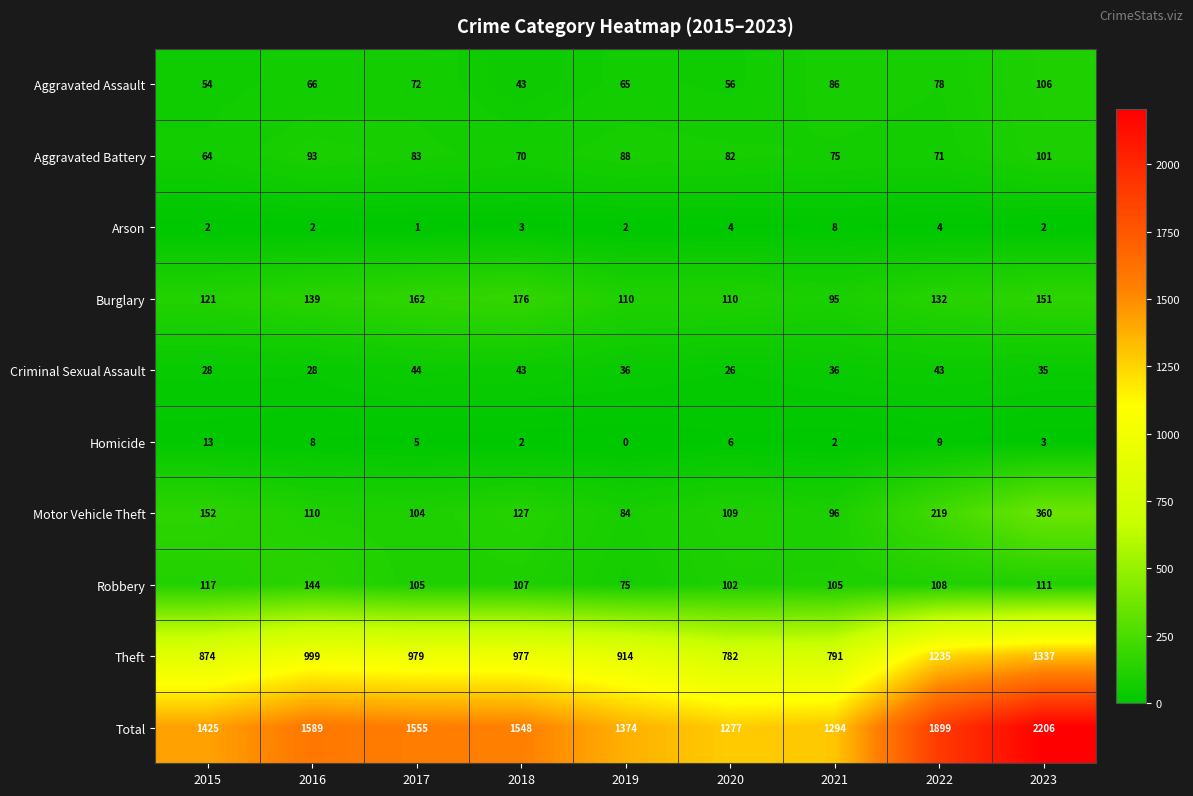

Which label corresponds to the smallest value in the chart?

2019